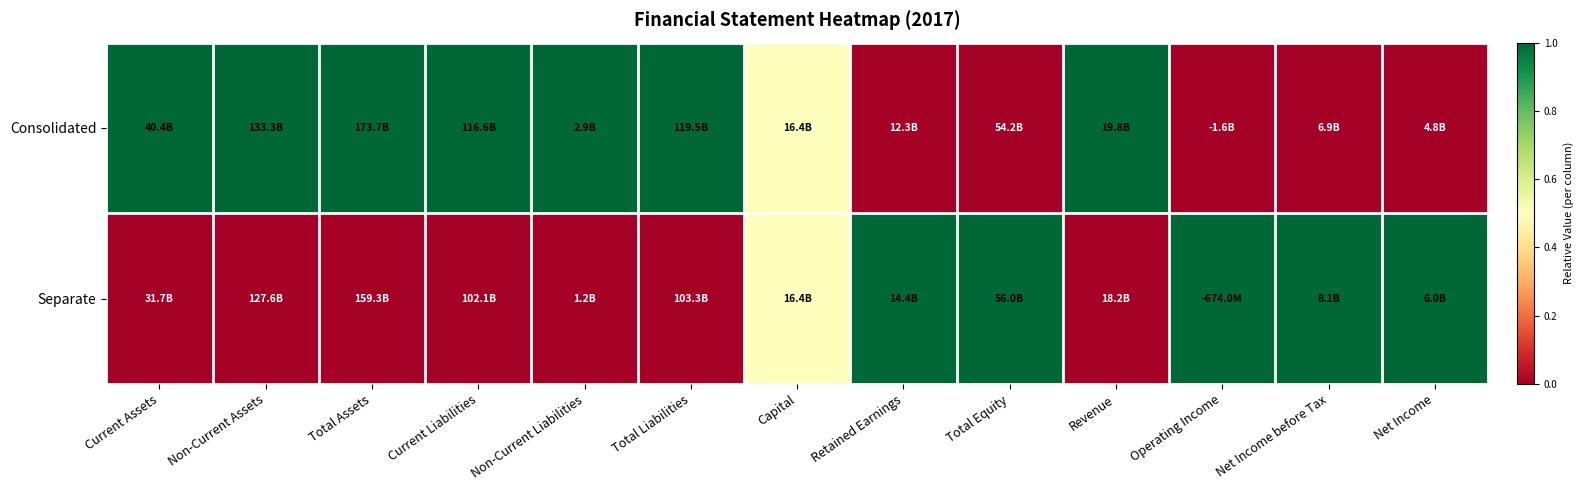

At which category is the sum across all series the highest?

Current Assets